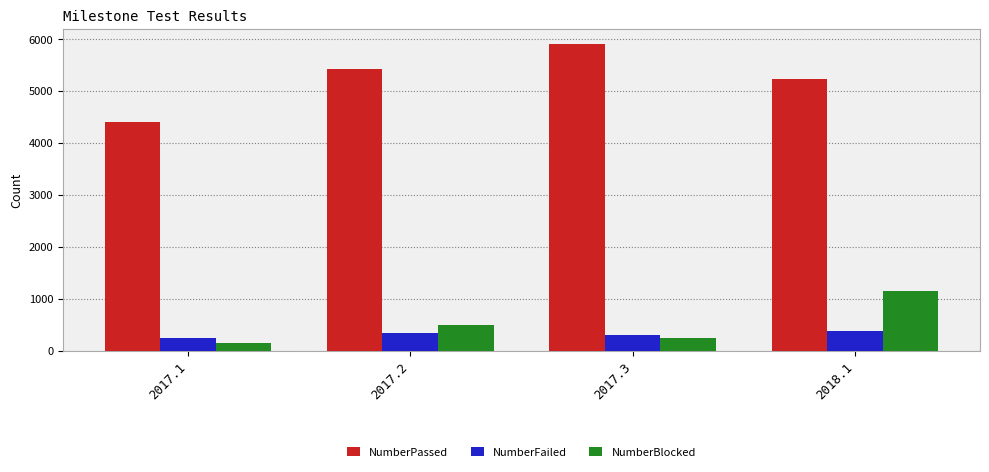

What is the value of the NumberBlocked bar at the 4th from the left?

1145